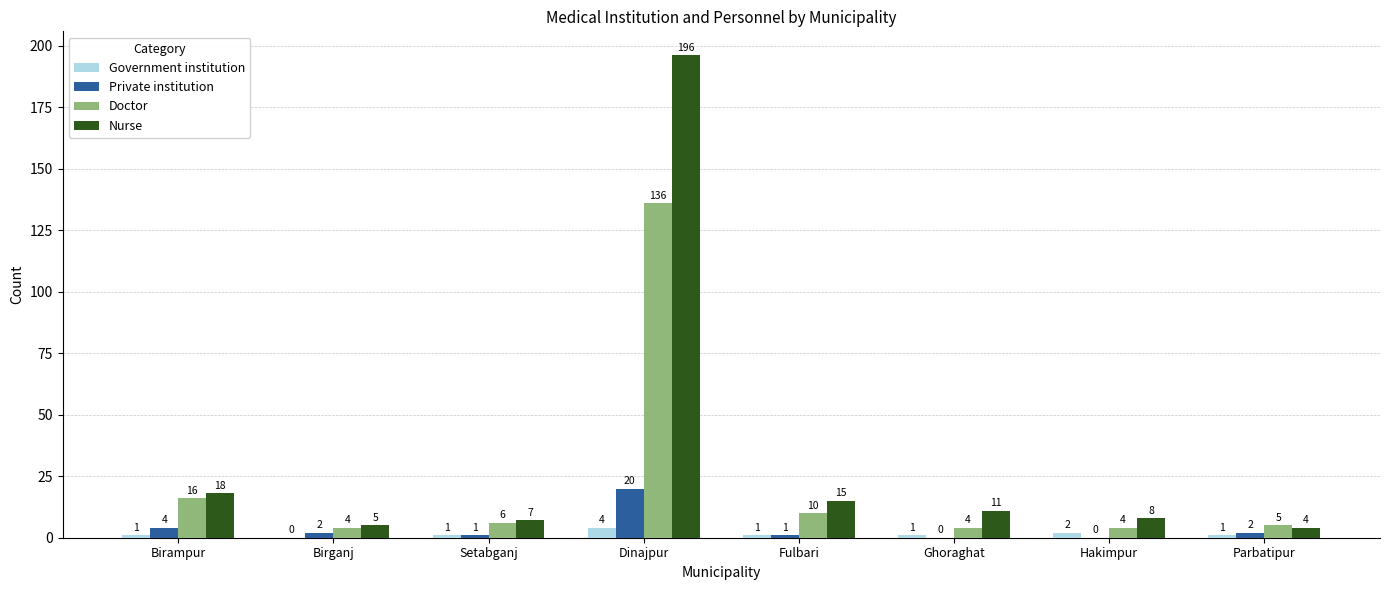

Between Birampur and Ghoraghat, which series saw the biggest shift?

Doctor